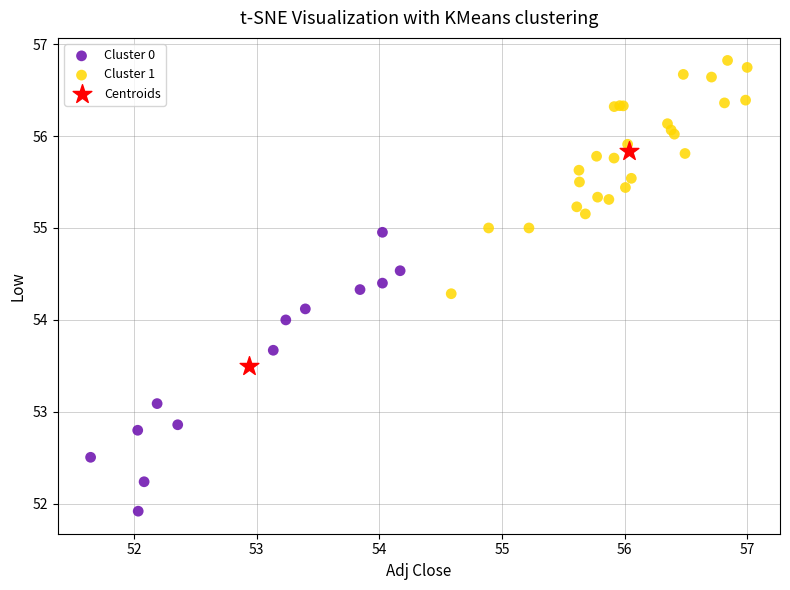

What are all the series names shown in the legend?

Cluster 0, Cluster 1, Centroids